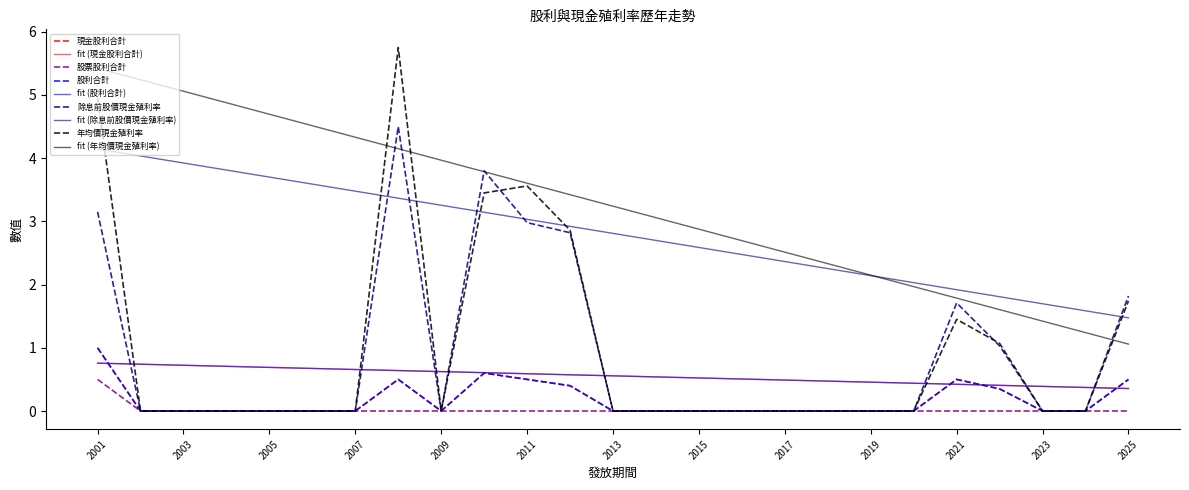

Is this an area chart (filled region under the line)?

No